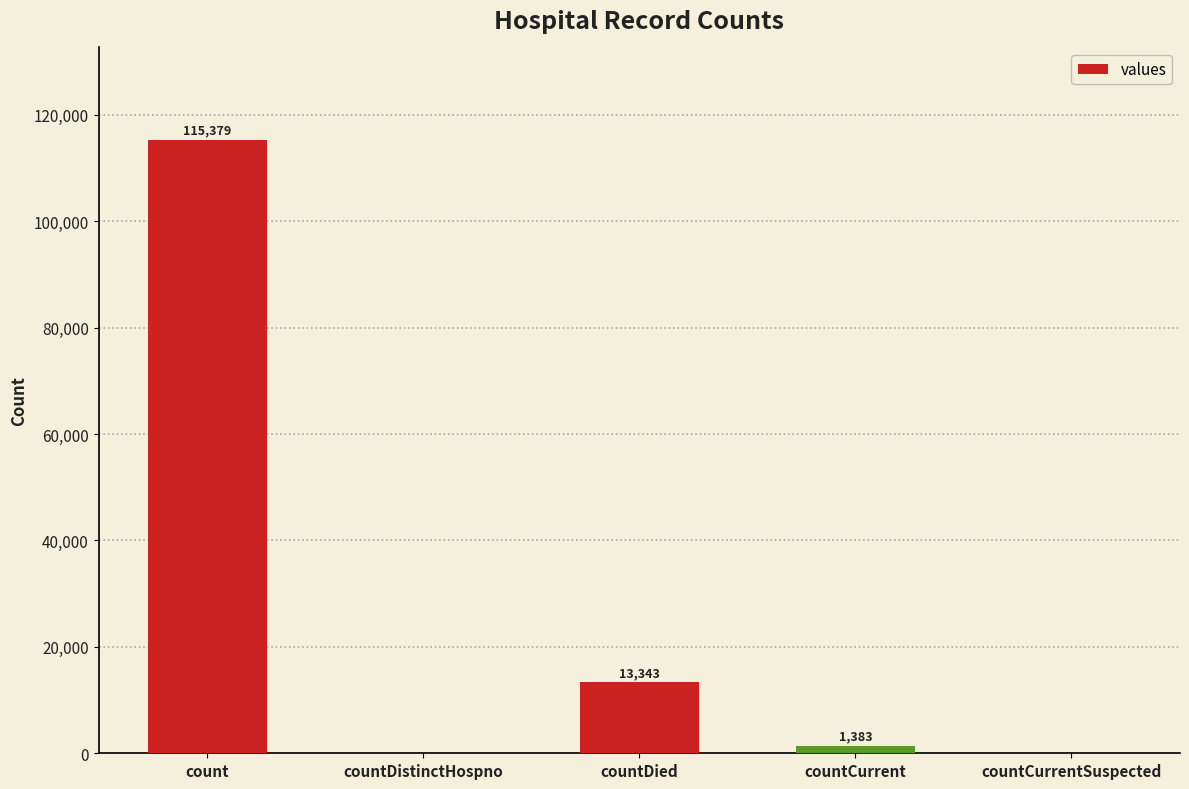

The chart shows a value of 13343 at countDied. True or false?

True